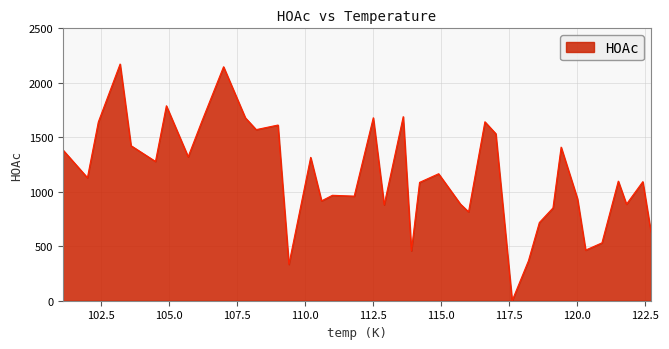

Rank the categories by value from highest to lowest.

103.2, 107.0, 104.9, 113.6, 107.8, 112.5, 106.2, 116.6, 102.4, 109.0, 108.2, 117.0, 103.6, 119.4, 101.1, 105.7, 110.2, 104.5, 114.9, 102.0, 121.5, 122.4, 114.2, 111.0, 111.8, 120.0, 110.6, 115.7, 121.8, 112.9, 119.1, 116.0, 118.6, 122.7, 120.9, 120.3, 113.9, 118.2, 109.4, 117.6